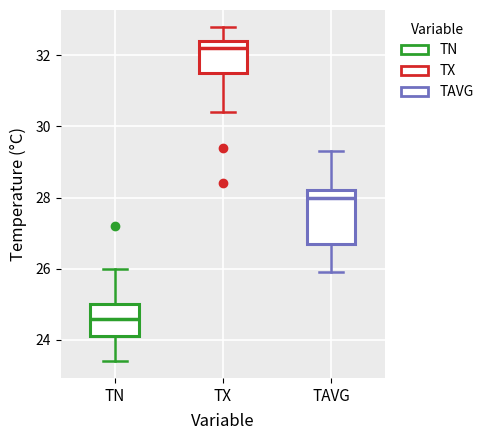

Which box has the lowest median line?

TN